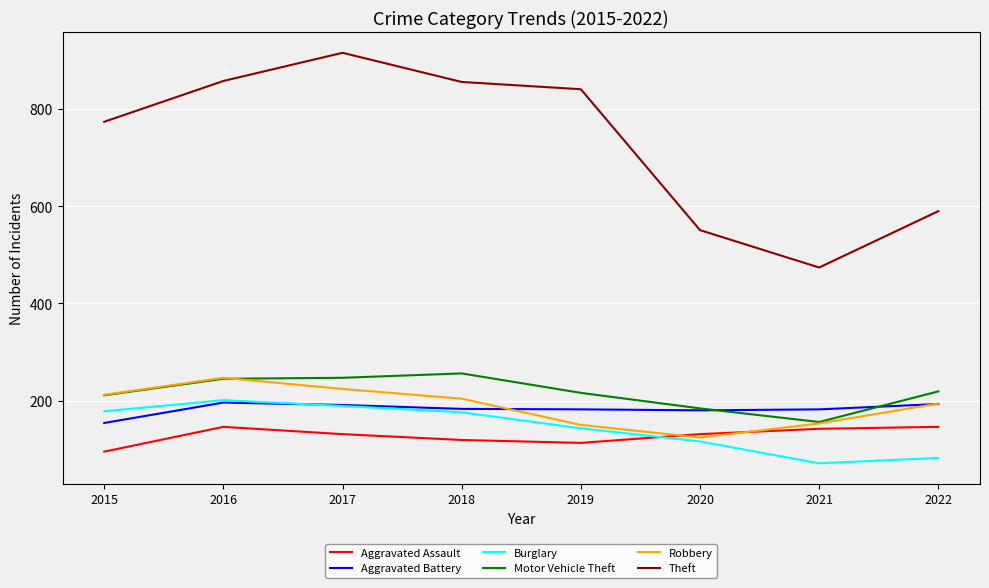

What is the sum of the Robbery values at 2018 and 2021?

357